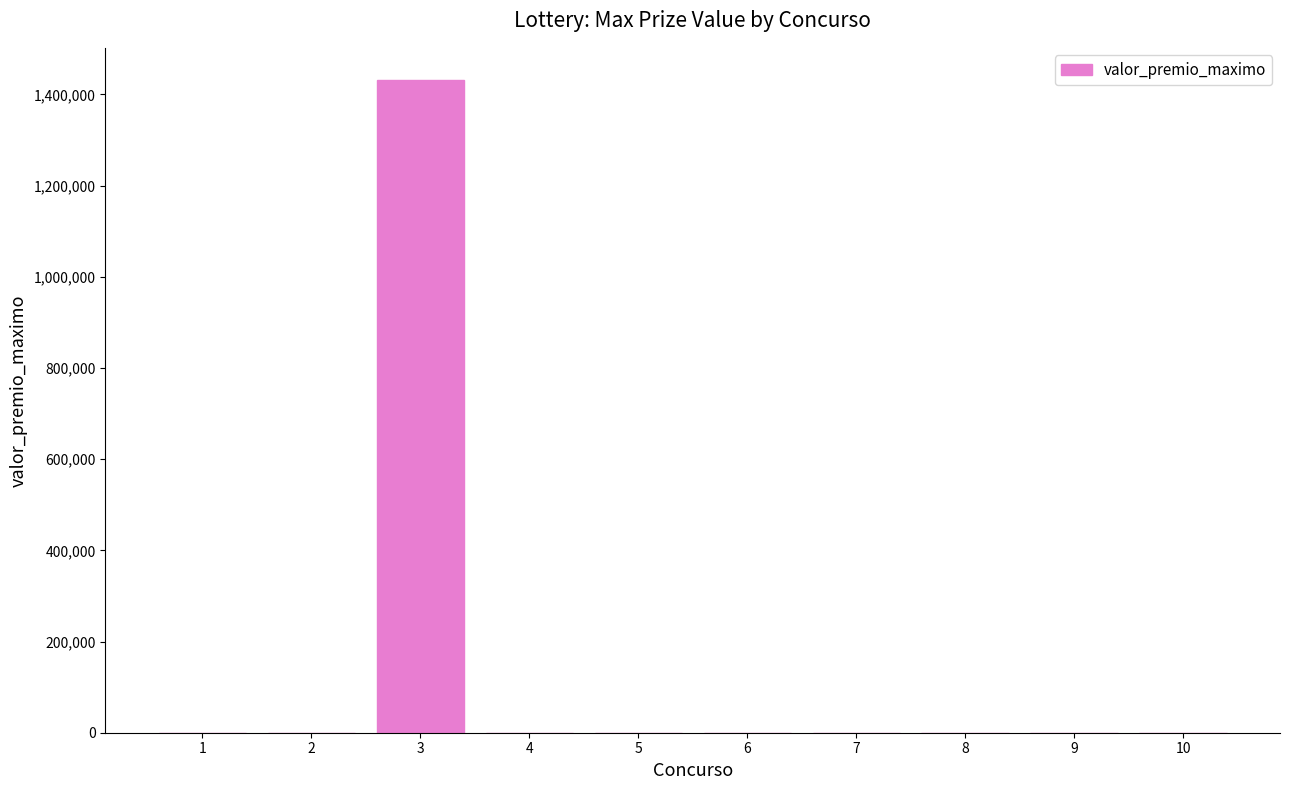

Which category has the highest value across all series?

3